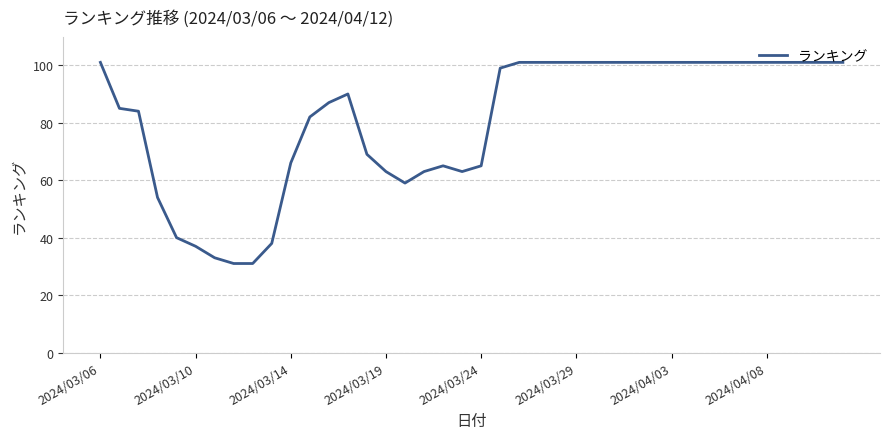

What is the difference between the maximum and minimum values?

70